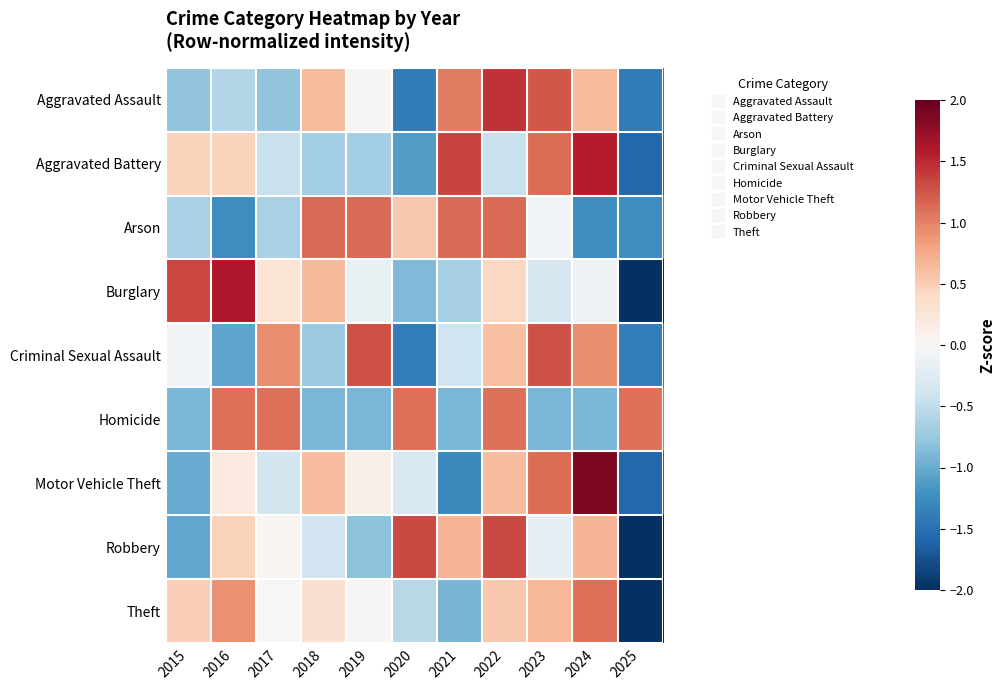

Rank the series at 2015 from lowest to highest value.

Robbery, Motor Vehicle Theft, Homicide, Aggravated Assault, Arson, Criminal Sexual Assault, Aggravated Battery, Theft, Burglary